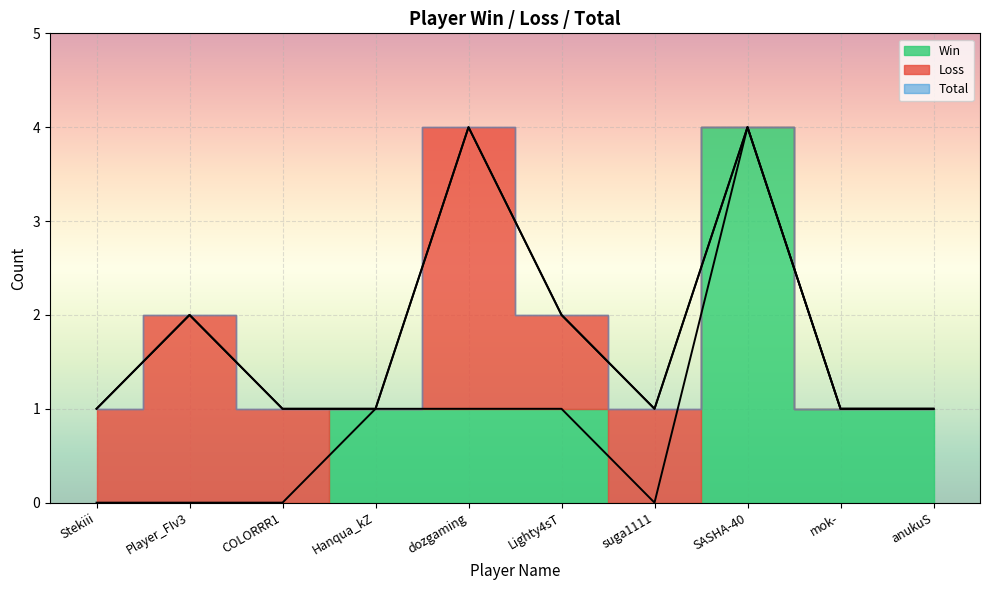

Reading left to right, list all the values displayed in this chart.

Win: Stekiii=0	Player_FIv3=0	COLORRR1=0	Hanqua_kZ=1	dozgaming=1	Lighty4sT=1	suga1111=0	SASHA-40=4	mok-=1	anukuS=1
Total: Stekiii=1	Player_FIv3=2	COLORRR1=1	Hanqua_kZ=1	dozgaming=4	Lighty4sT=2	suga1111=1	SASHA-40=4	mok-=1	anukuS=1